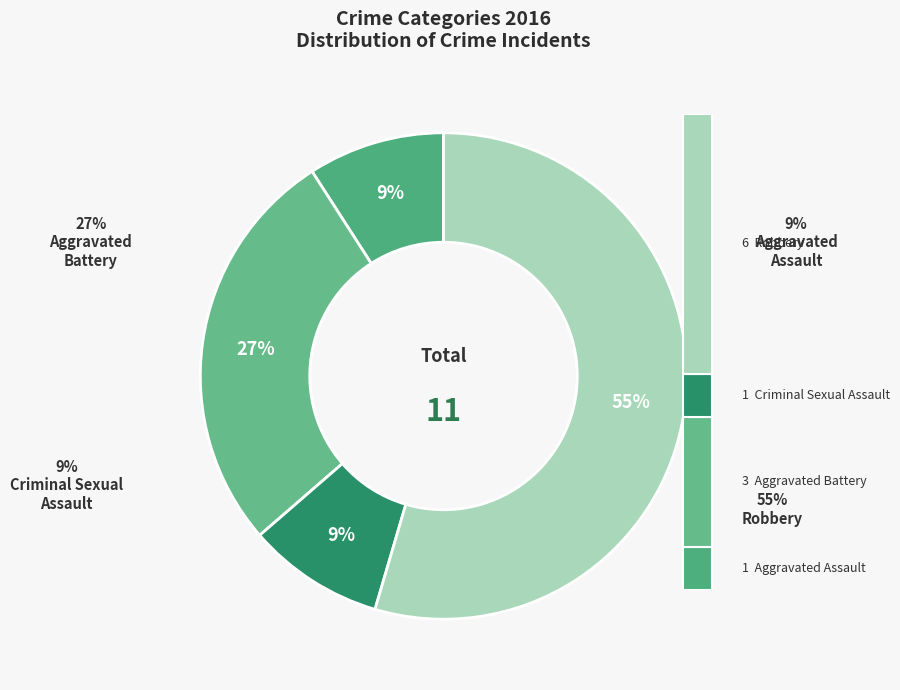

How many slices are in this pie chart?

4